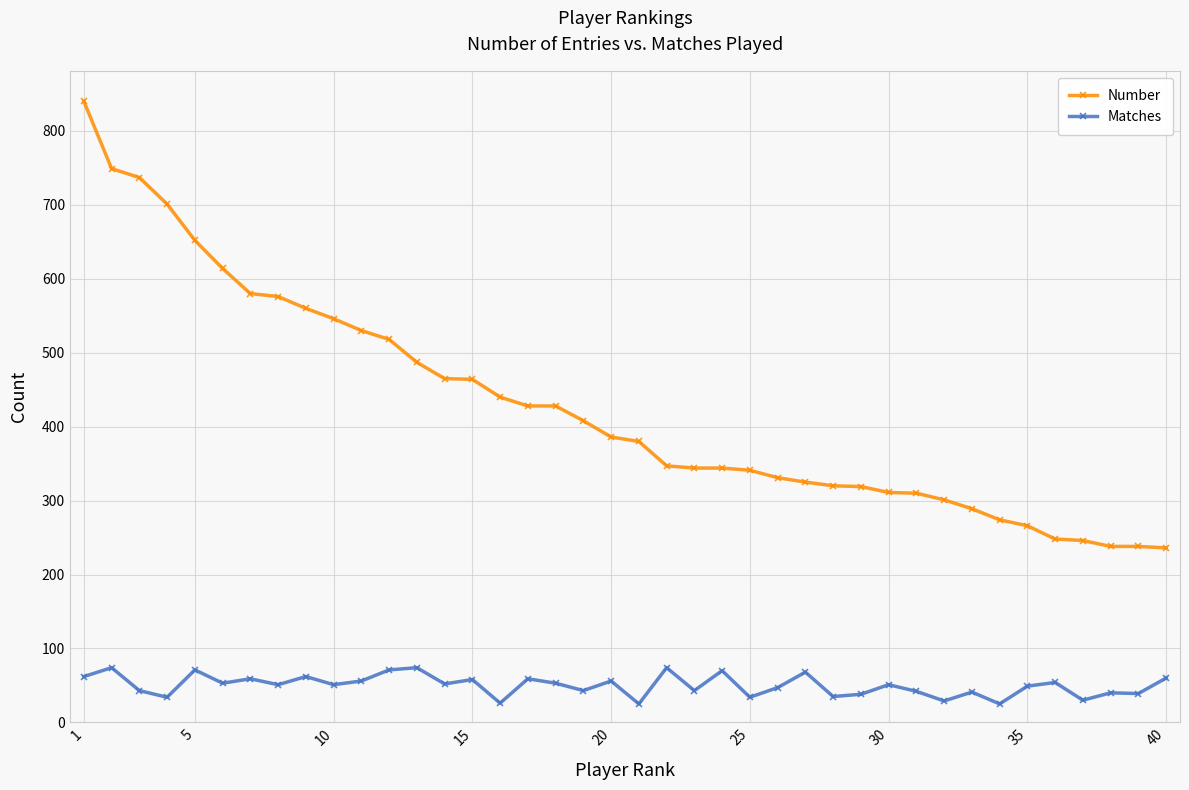

How many lines are shown in the chart?

2